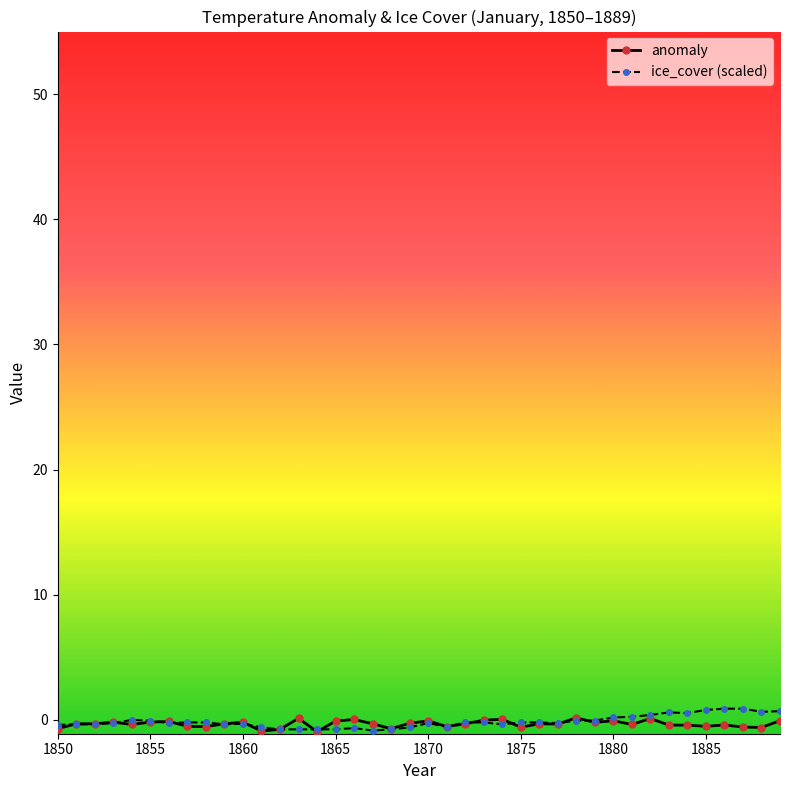

True or false: ice_cover (scaled) has more than 1 points higher than both neighbors.

True